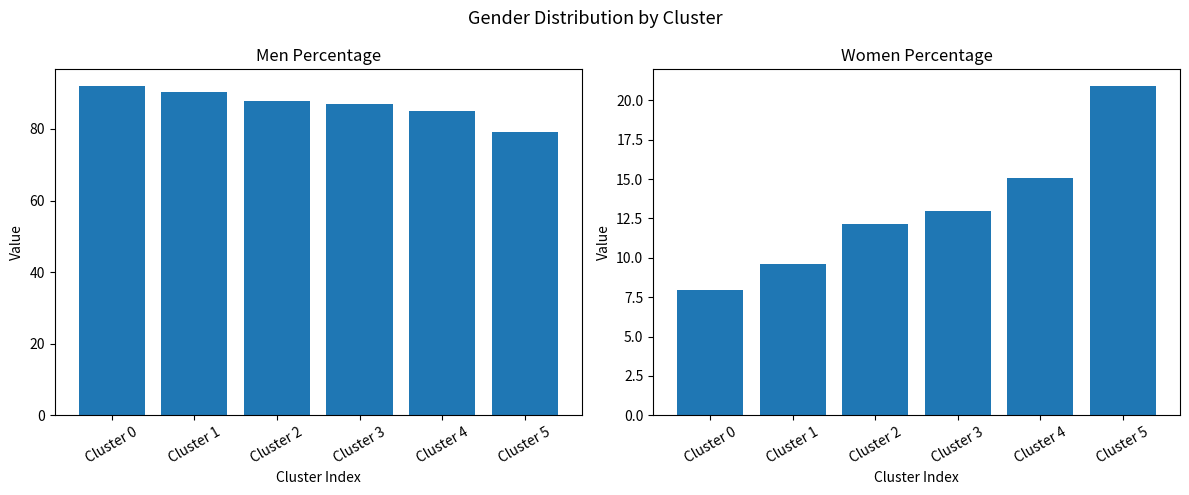

What is the difference between the maximum and minimum values in the Women series?

13.0